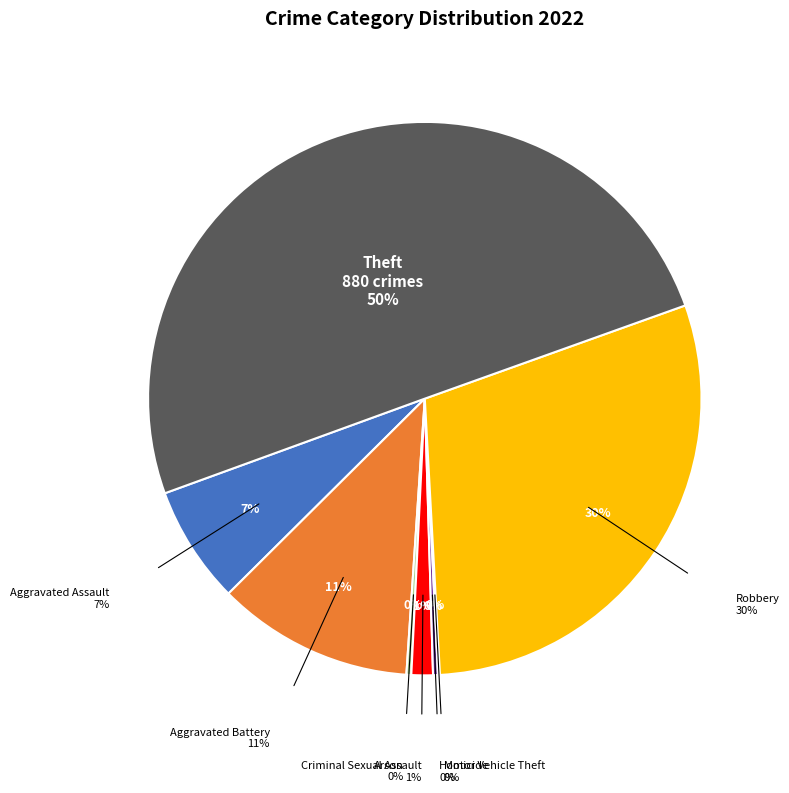

Is it true that Homicide is 0% of the pie?

True